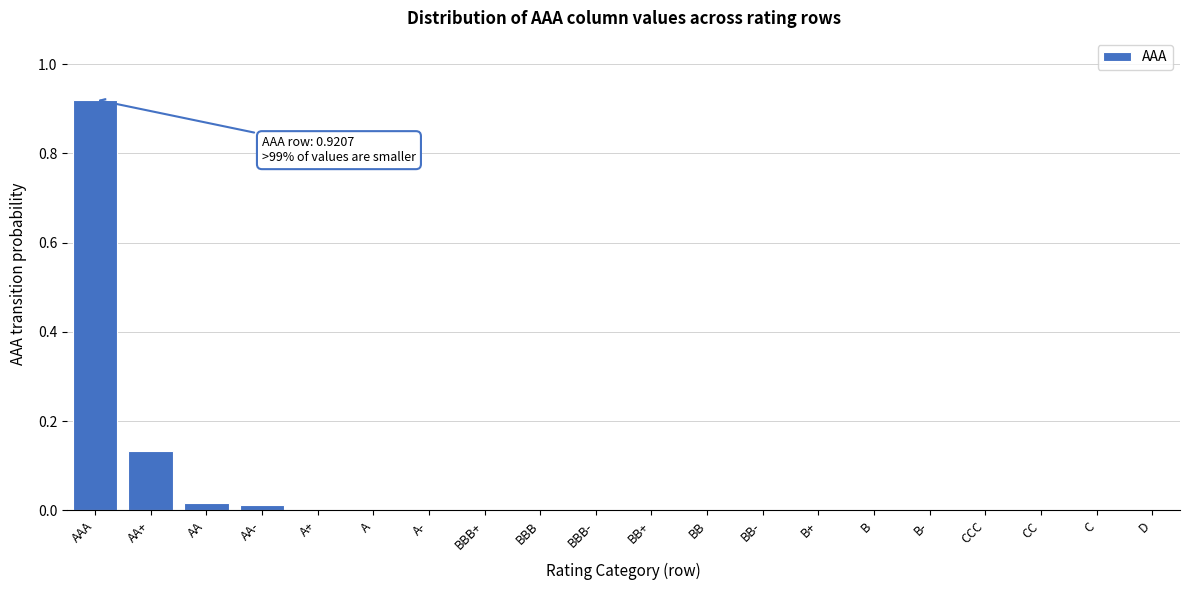

Which label corresponds to the largest value in the chart?

AAA